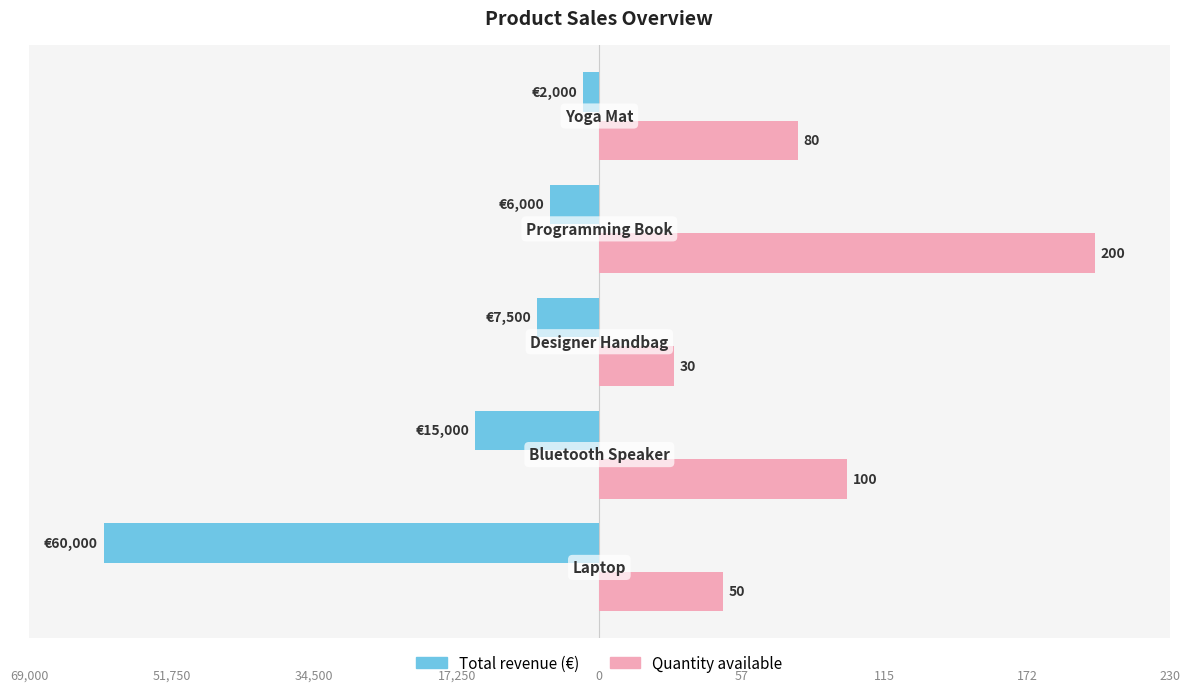

What are all the series names shown in the legend?

Total revenue (€), Quantity available